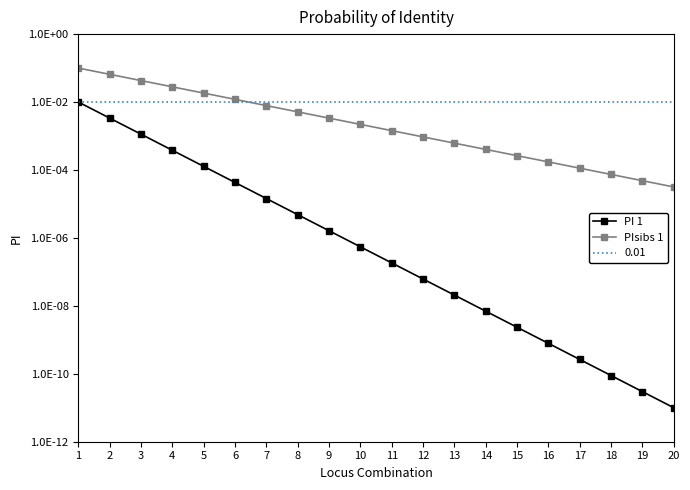

List the series in order of their peak value, lowest first.

PI 1, PIsibs 1